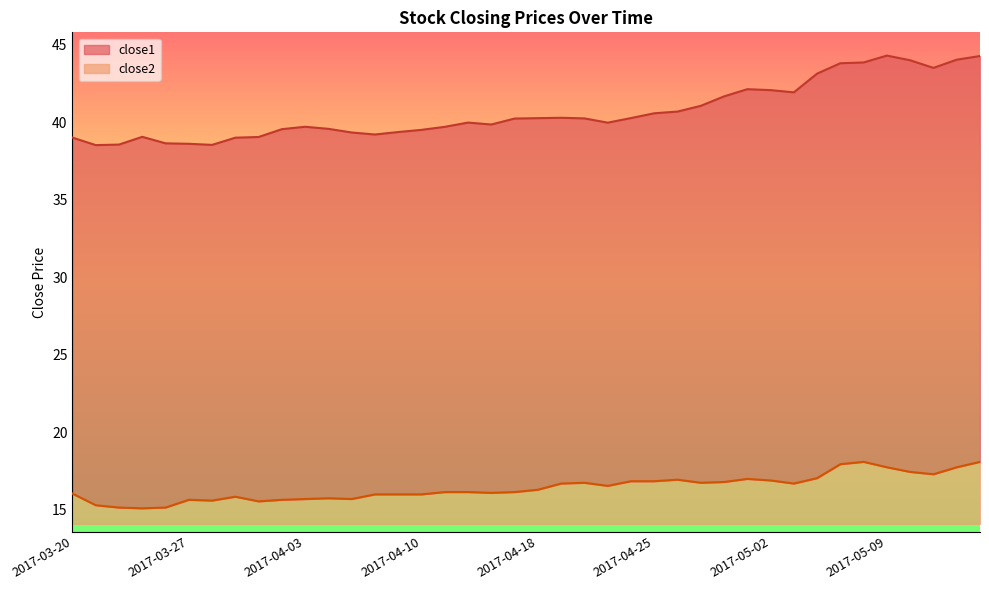

What is the label of the 10th point from the right?

2017-05-02